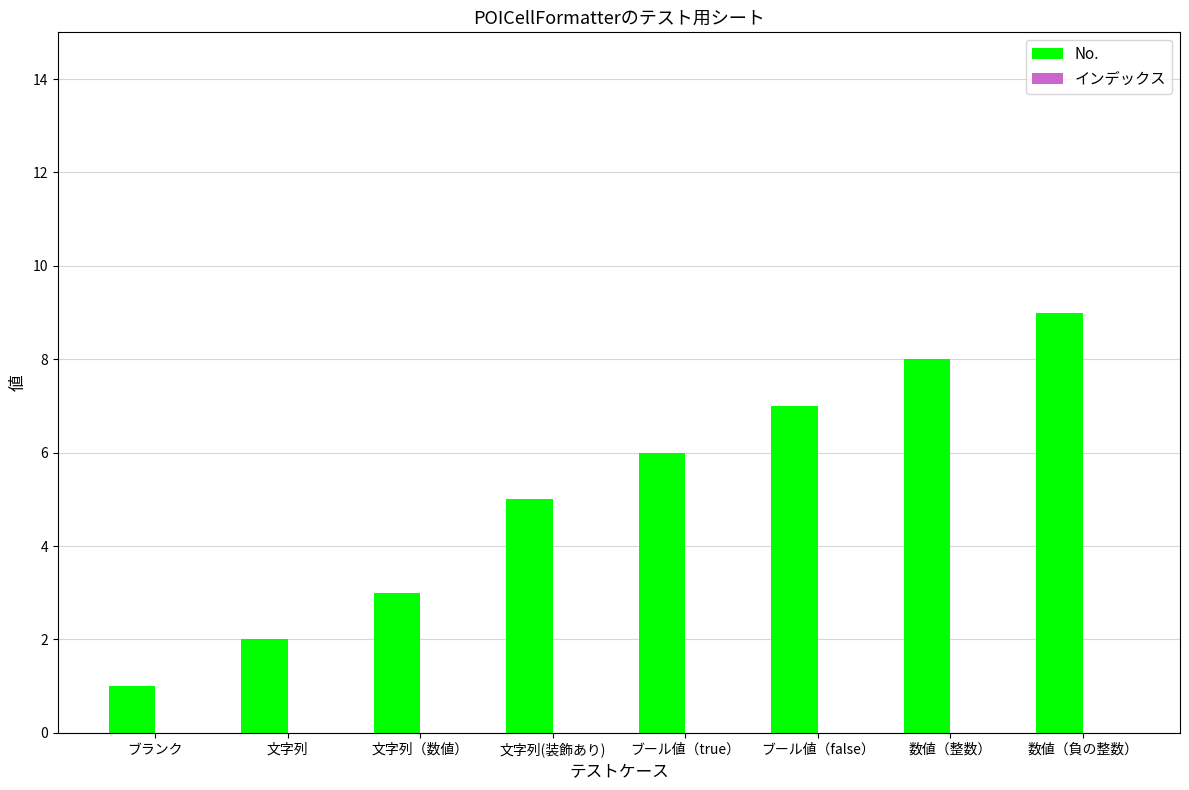

The value at 数値（負の整数） is 12. True or false?

False